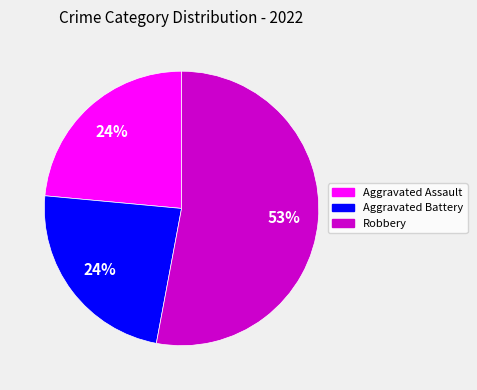

To the nearest percent, what is the average slice percentage?

33%